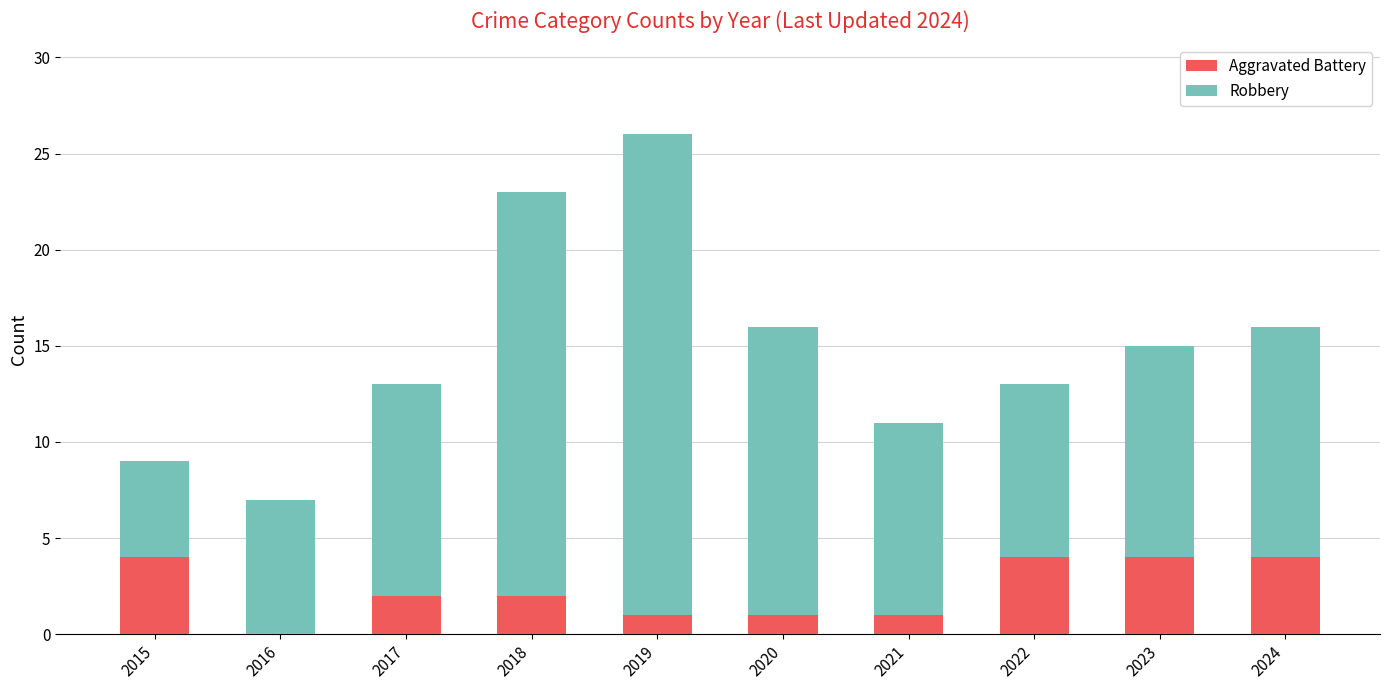

What is the sum of the Aggravated Battery values at 2017 and 2023?

6